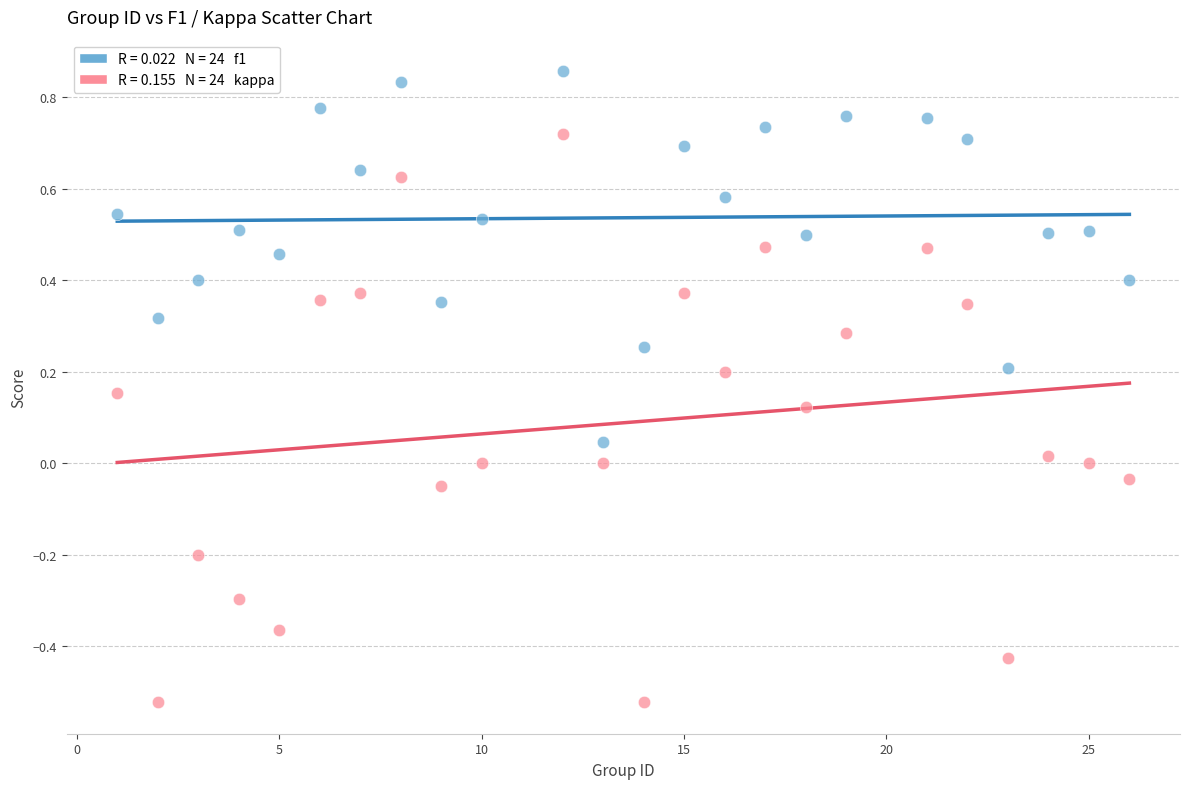

Across all data points, what is the range of X values (max minus min)?

25.0